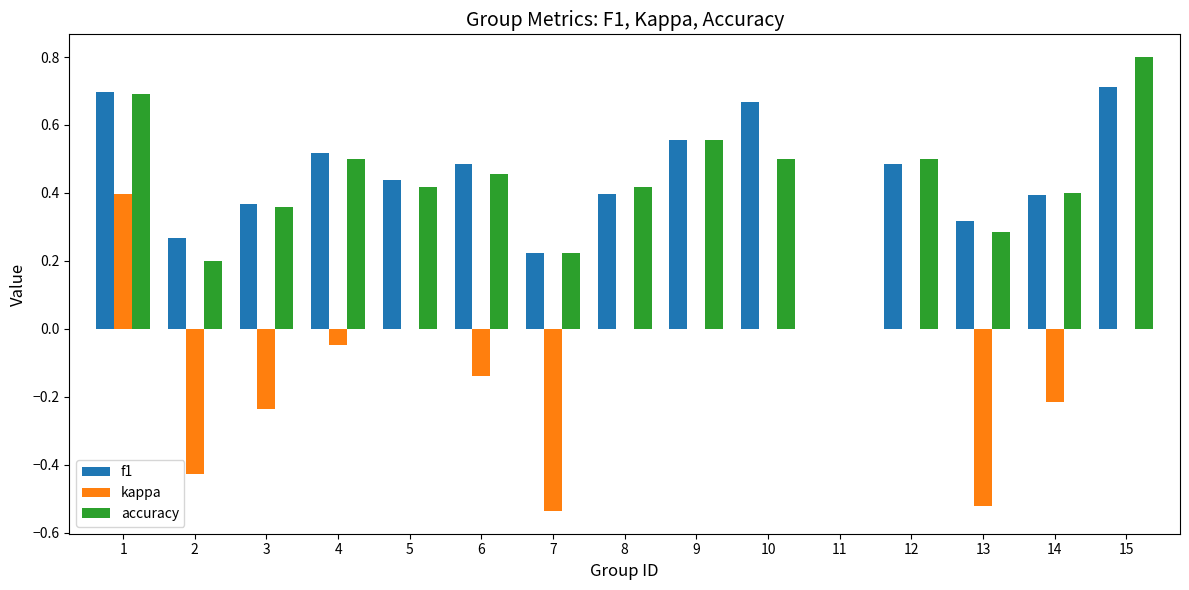

The value of f1 at 9 is 0.3. True or false?

False